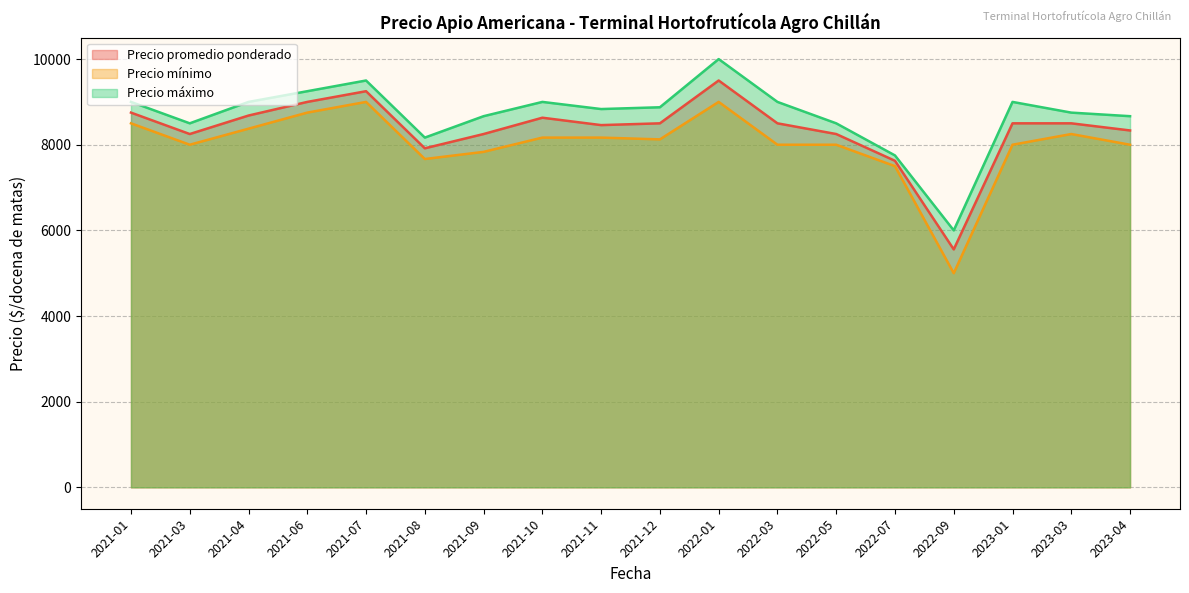

Which series has the largest total across all categories?

Precio máximo